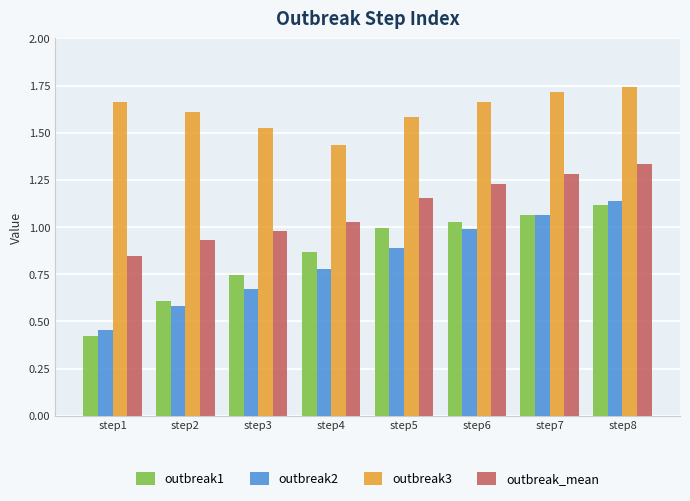

Rank the series at step4 from highest to lowest value.

outbreak3, outbreak_mean, outbreak1, outbreak2